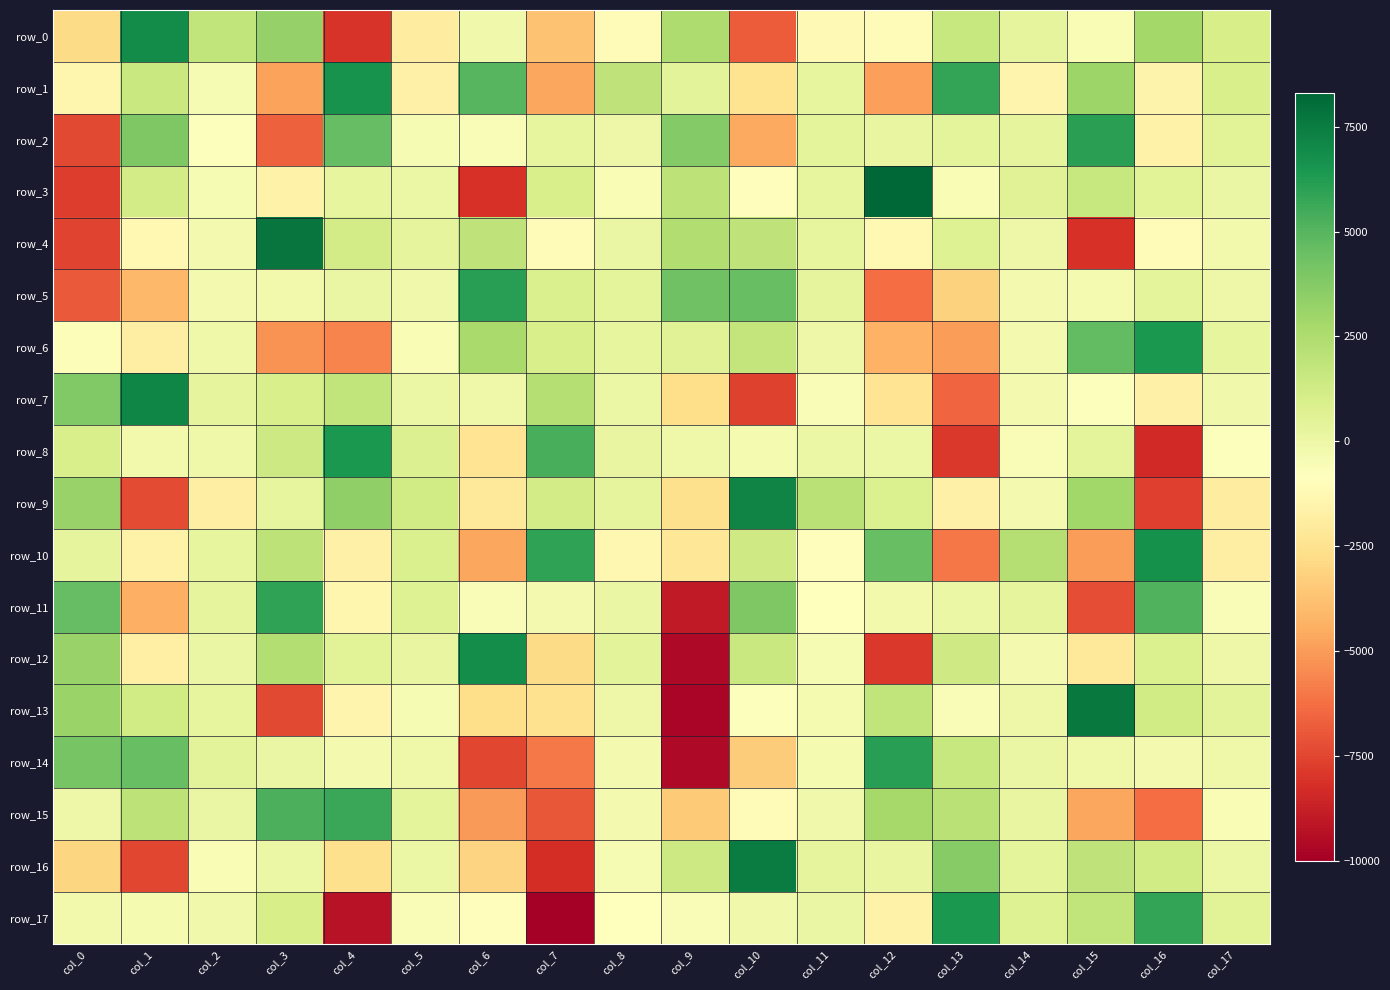

How many negative values does the row_1 series have?

9